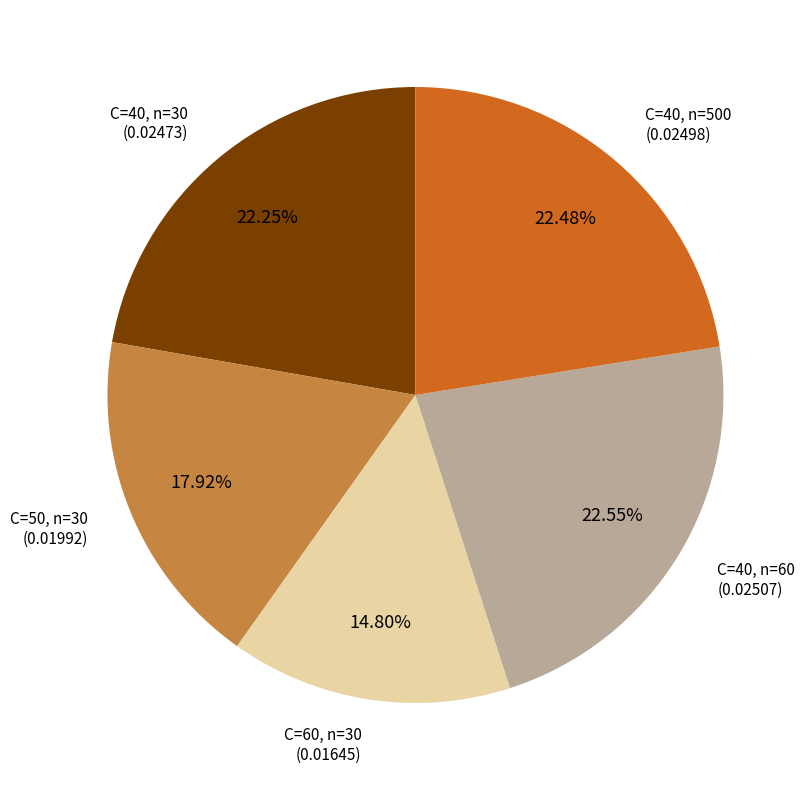

How many segments does this pie chart have?

5